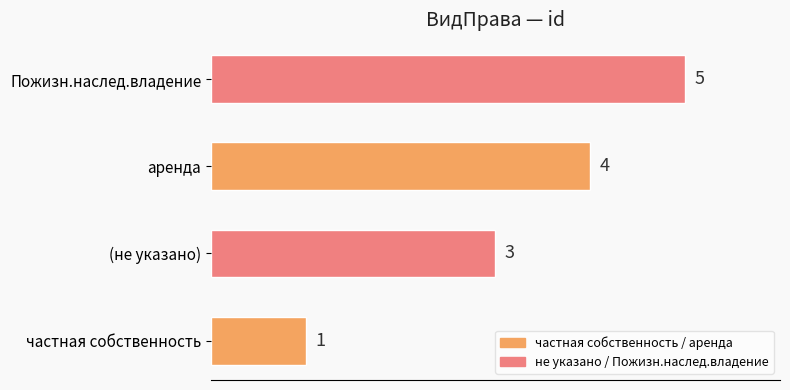

At which label is the value closest to 3?

(не указано)